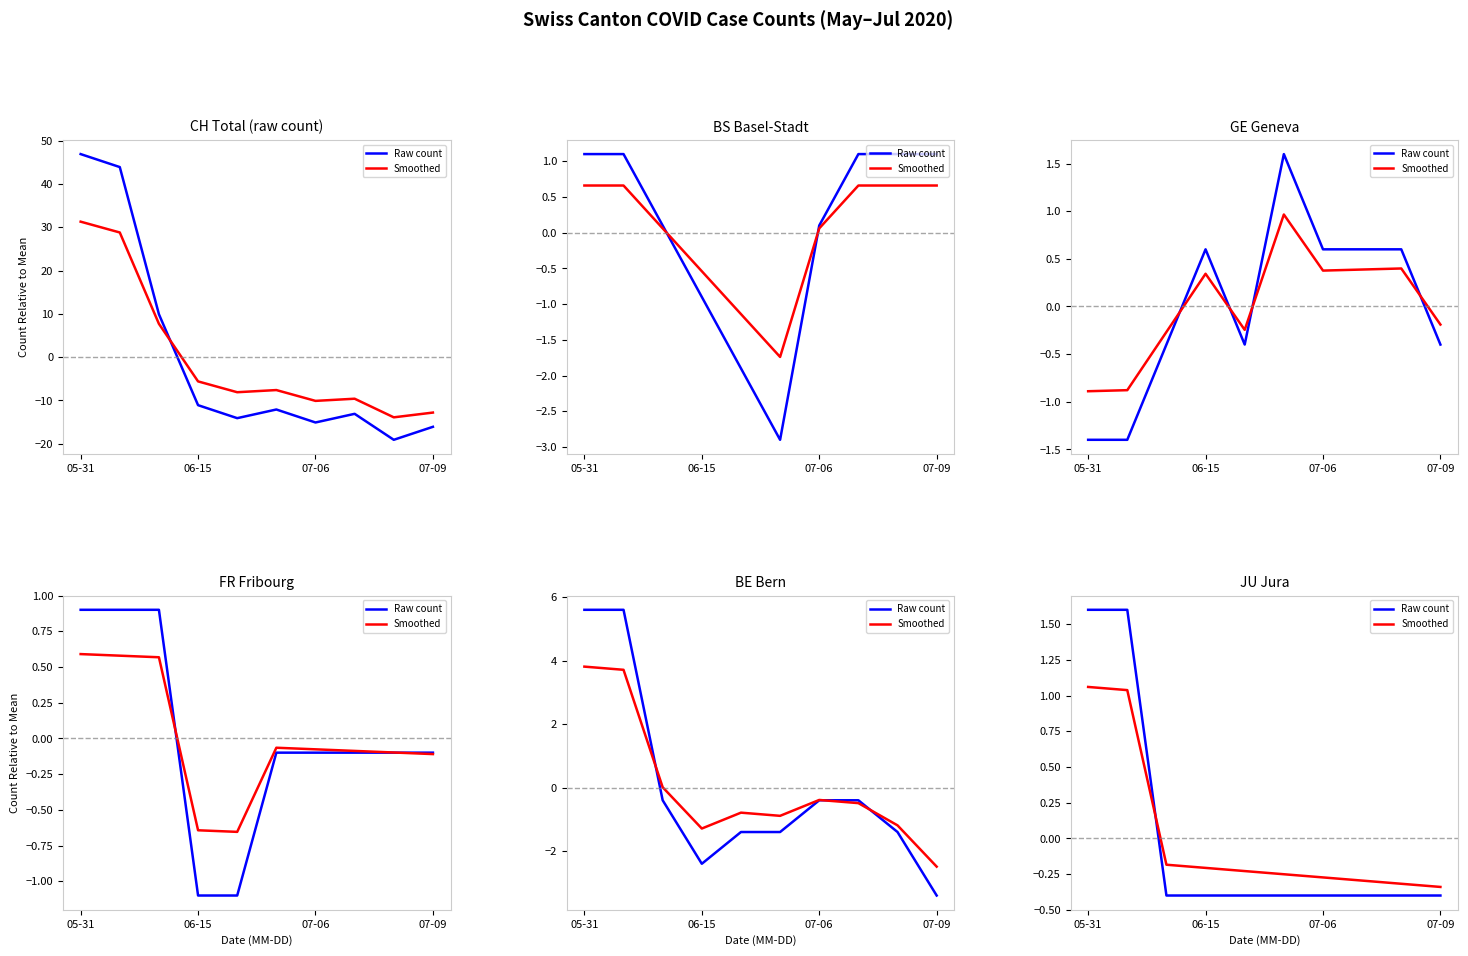

The value of Smoothed at 8 is -0.1. True or false?

False